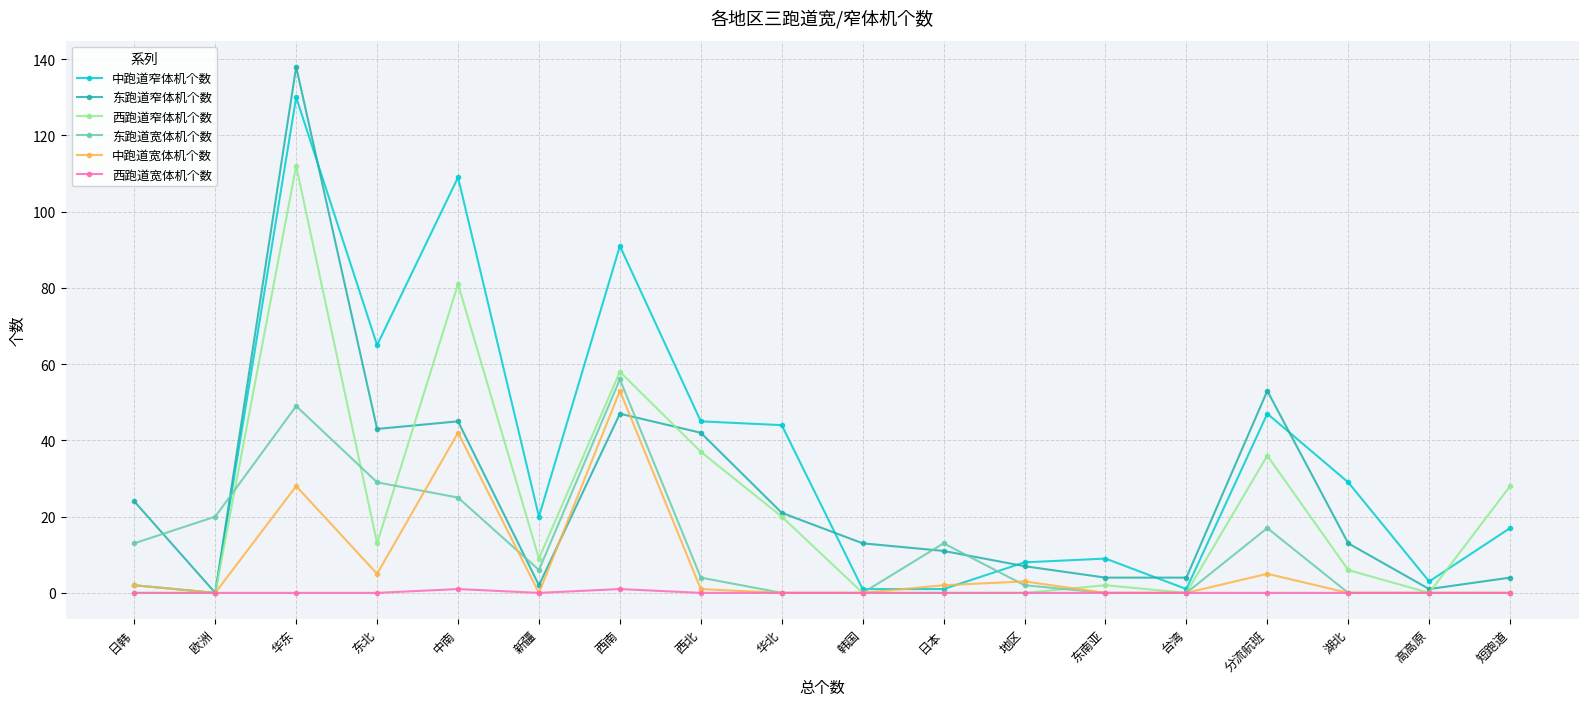

What is the sum of the 东跑道窄体机个数 values at 中南 and 台湾?

49